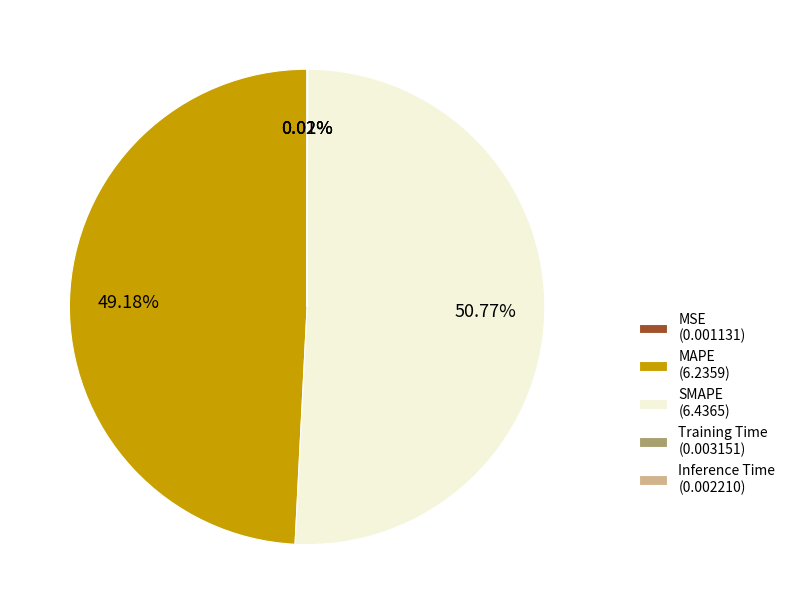

Is there any slice that represents more than half of the pie?

Yes